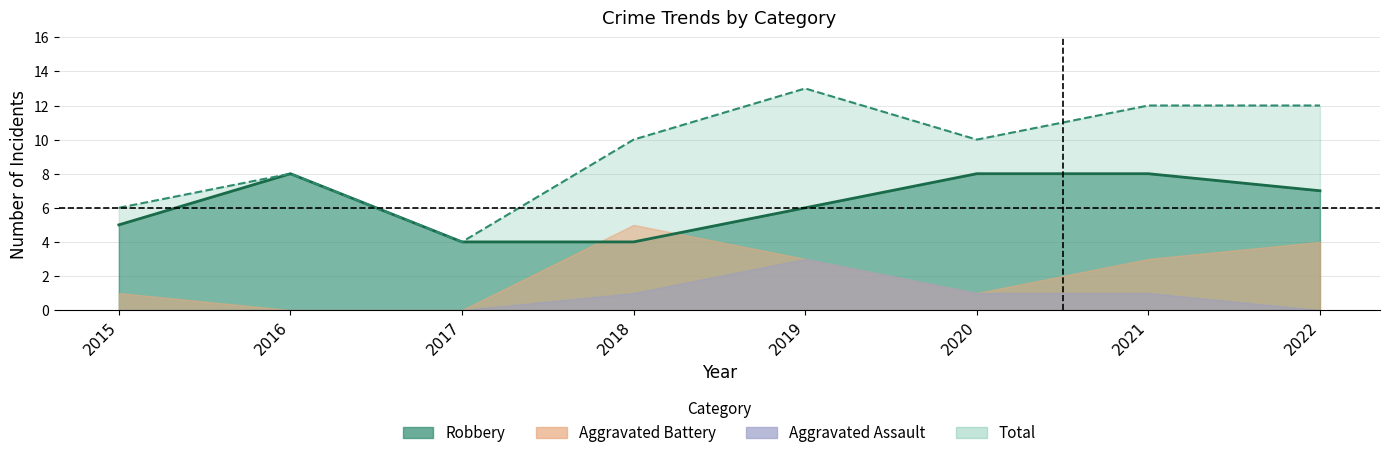

True or false: Robbery has a value of 9 at 2019.

False